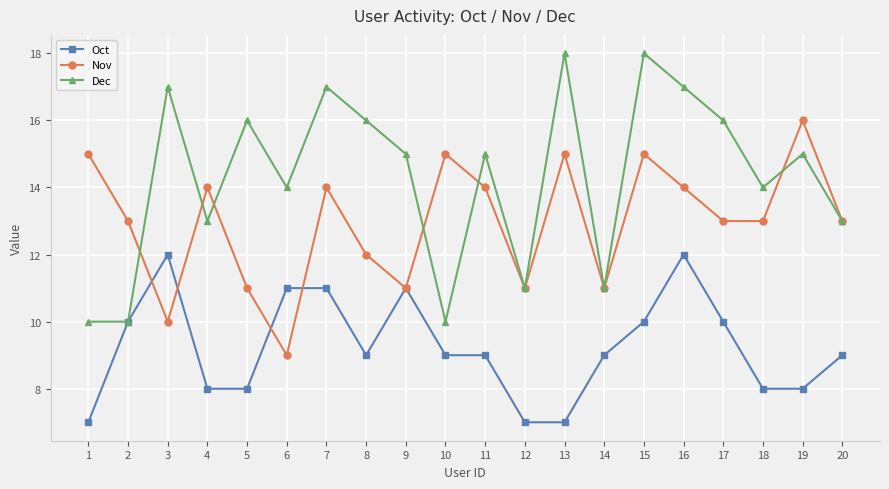

True or false: Nov has more than 2 interior local peaks.

True